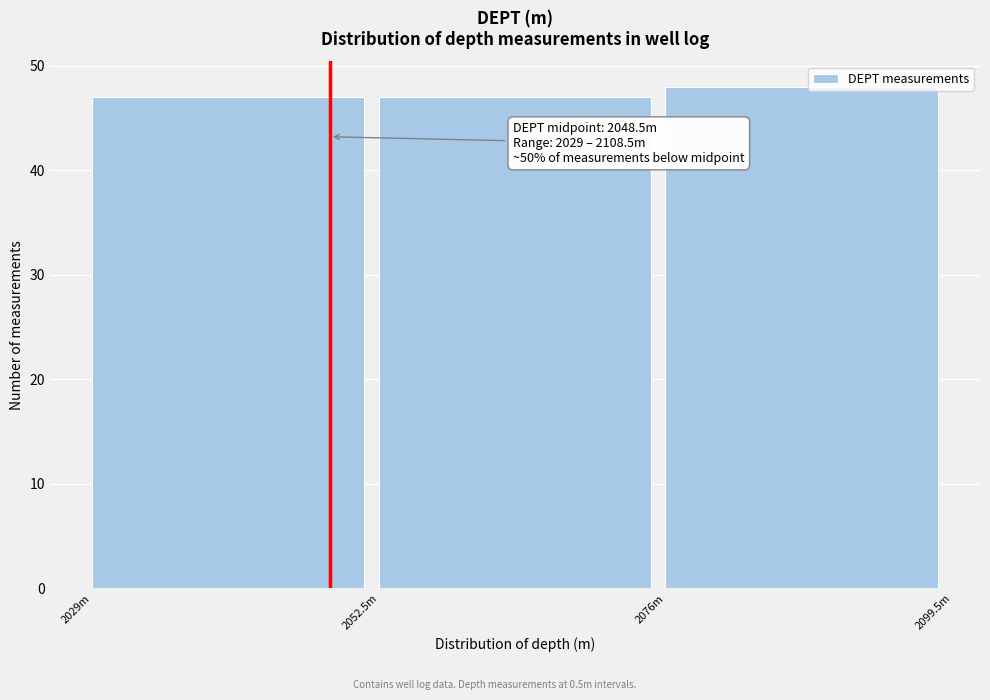

Reading left to right, list all the values displayed in this chart.

2029m=47	2052.5m=47	2076m=48